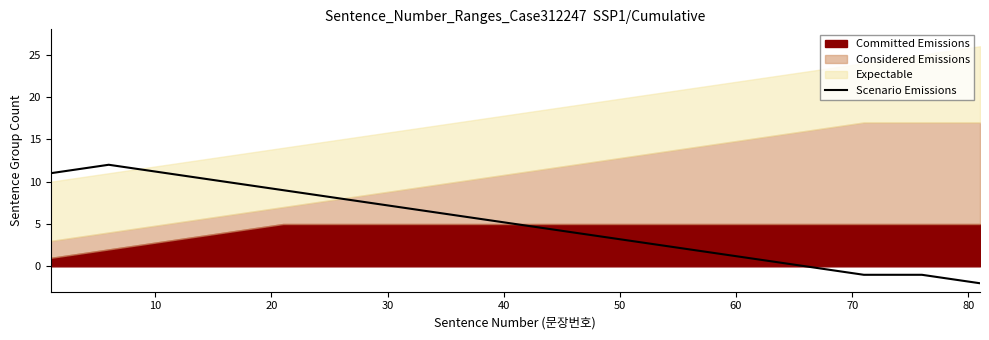

True or false: there are more than 0 points higher than both neighbors.

True